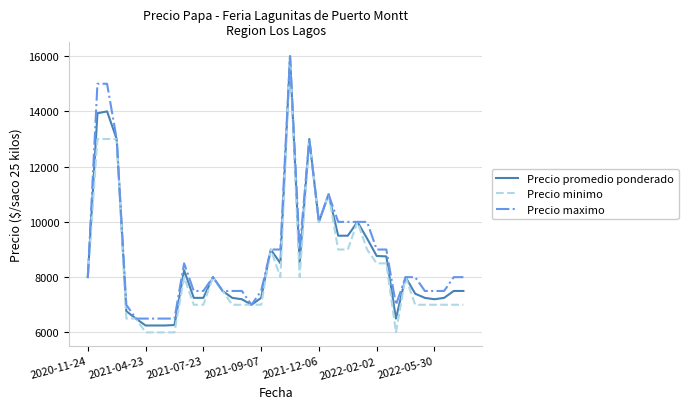

What is the greatest value displayed?

16000